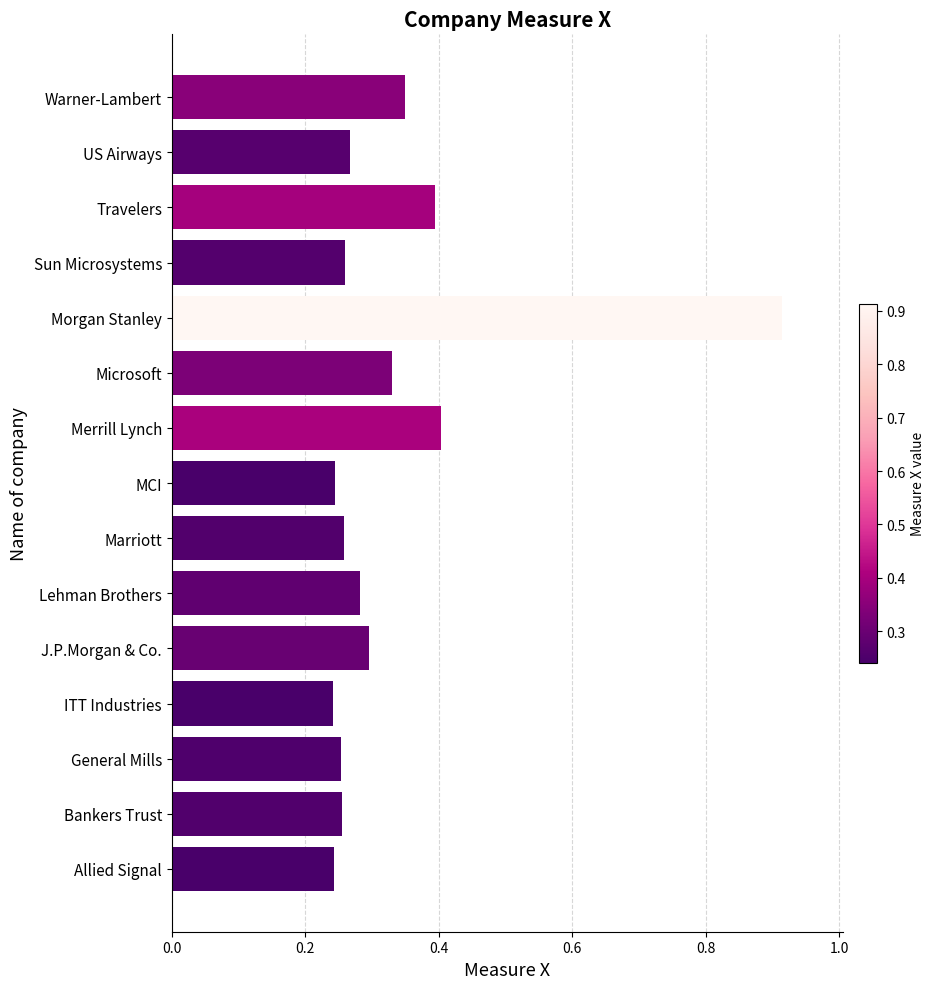

What is the change in value from ITT Industries to J.P.Morgan & Co.?

+0.1